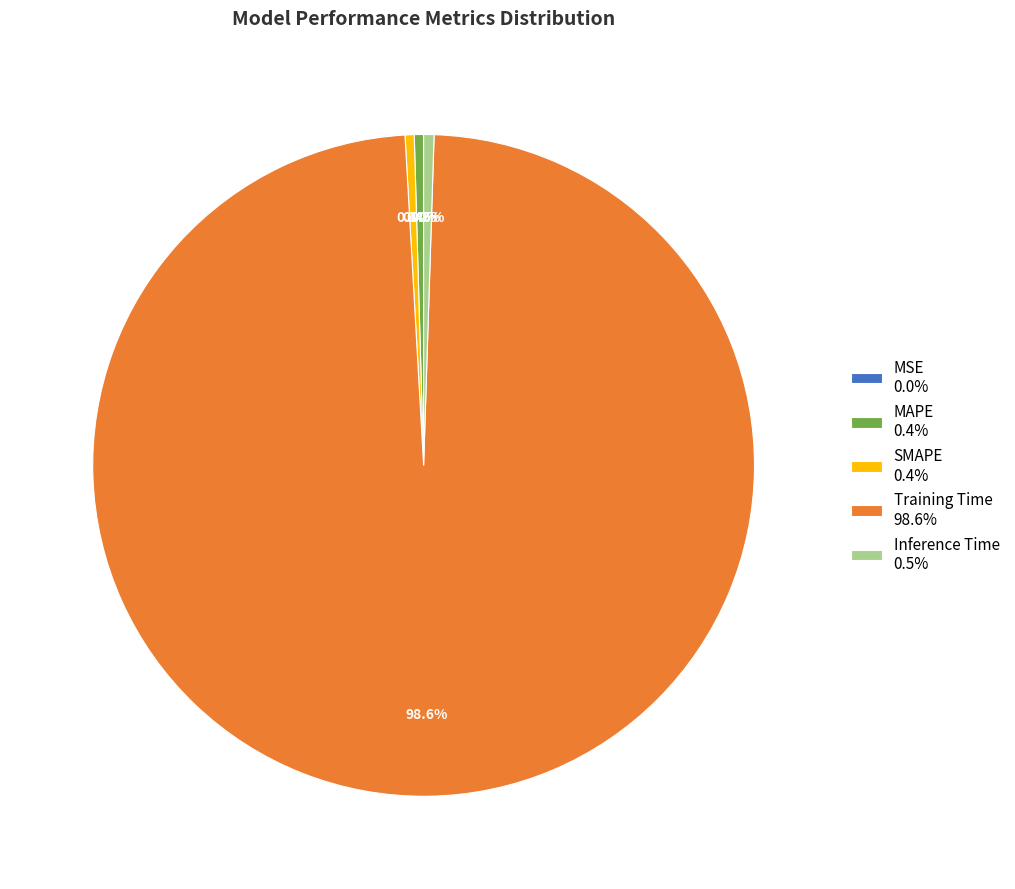

Combined, do Inference Time 0.5% and MAPE 0.4% account for over 50%?

No